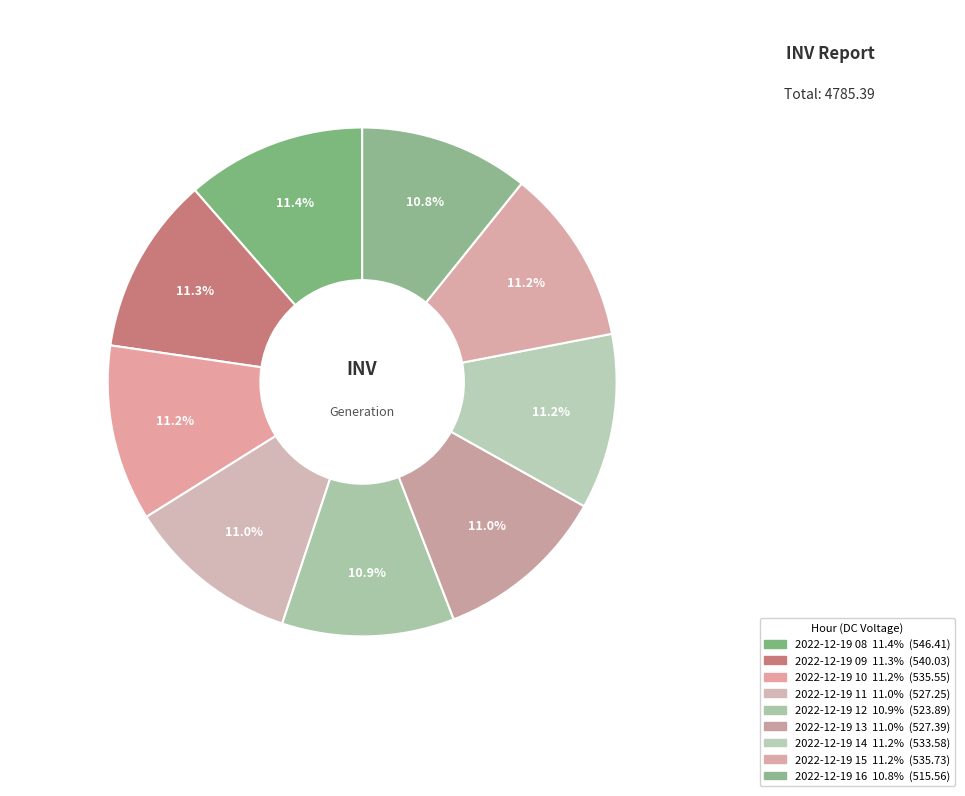

What percentage do 2022-12-19 16 and 2022-12-19 13 together represent?

21.8%